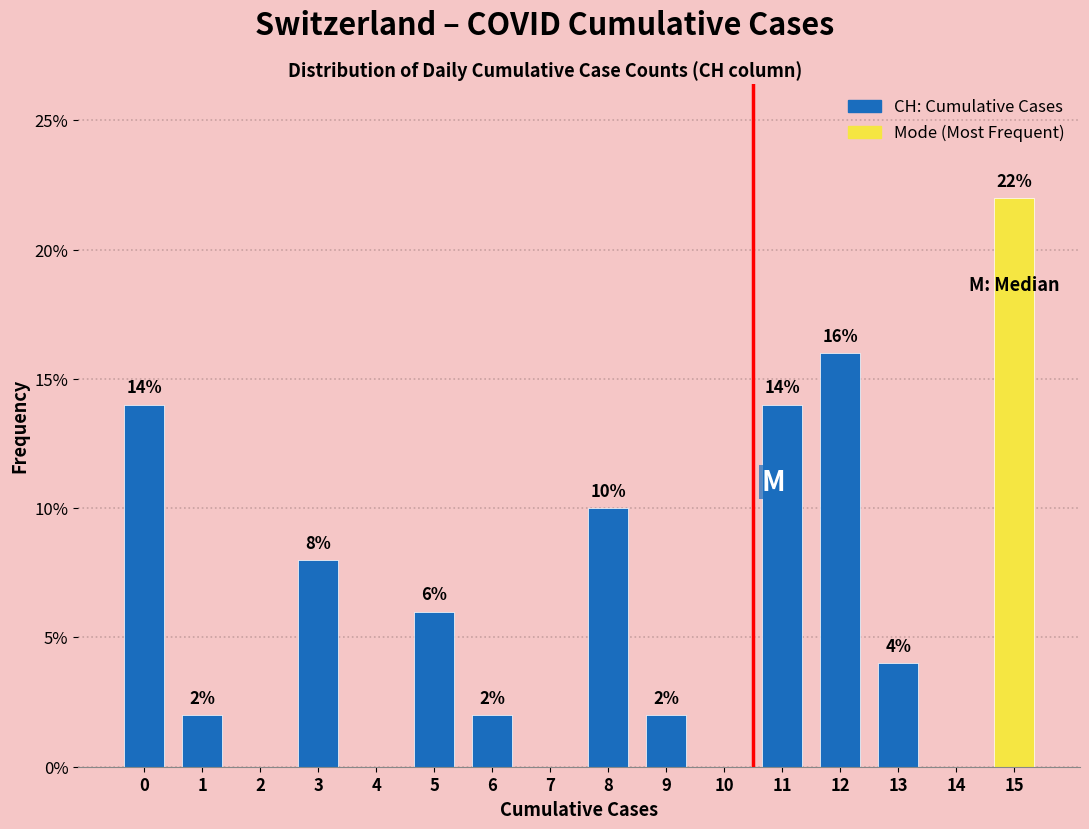

Reading right to left, transcribe all the data shown in this chart.

15=22.0	14=0.0	13=4.0	12=16.0	11=14.0	10=0.0	9=2.0	8=10.0	7=0.0	6=2.0	5=6.0	4=0.0	3=8.0	2=0.0	1=2.0	0=14.0